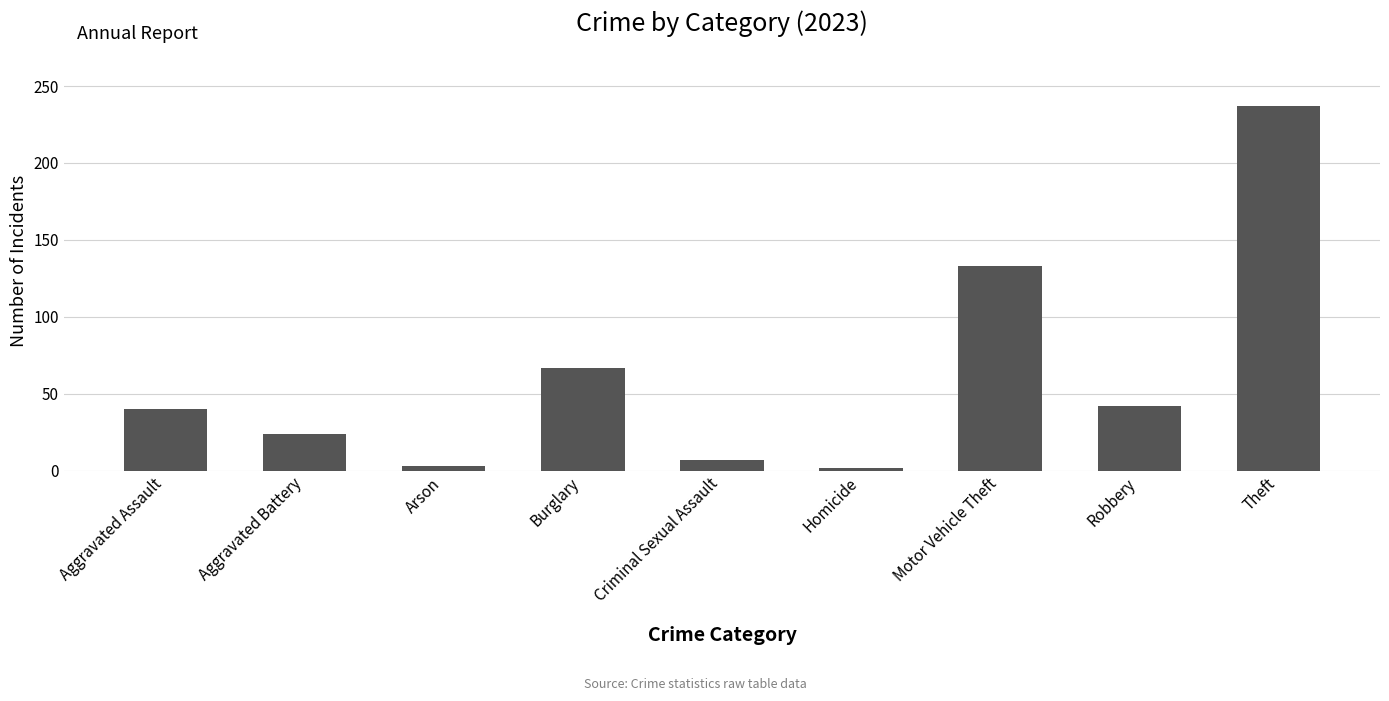

True or false: the data shows 24 at Aggravated Battery.

True